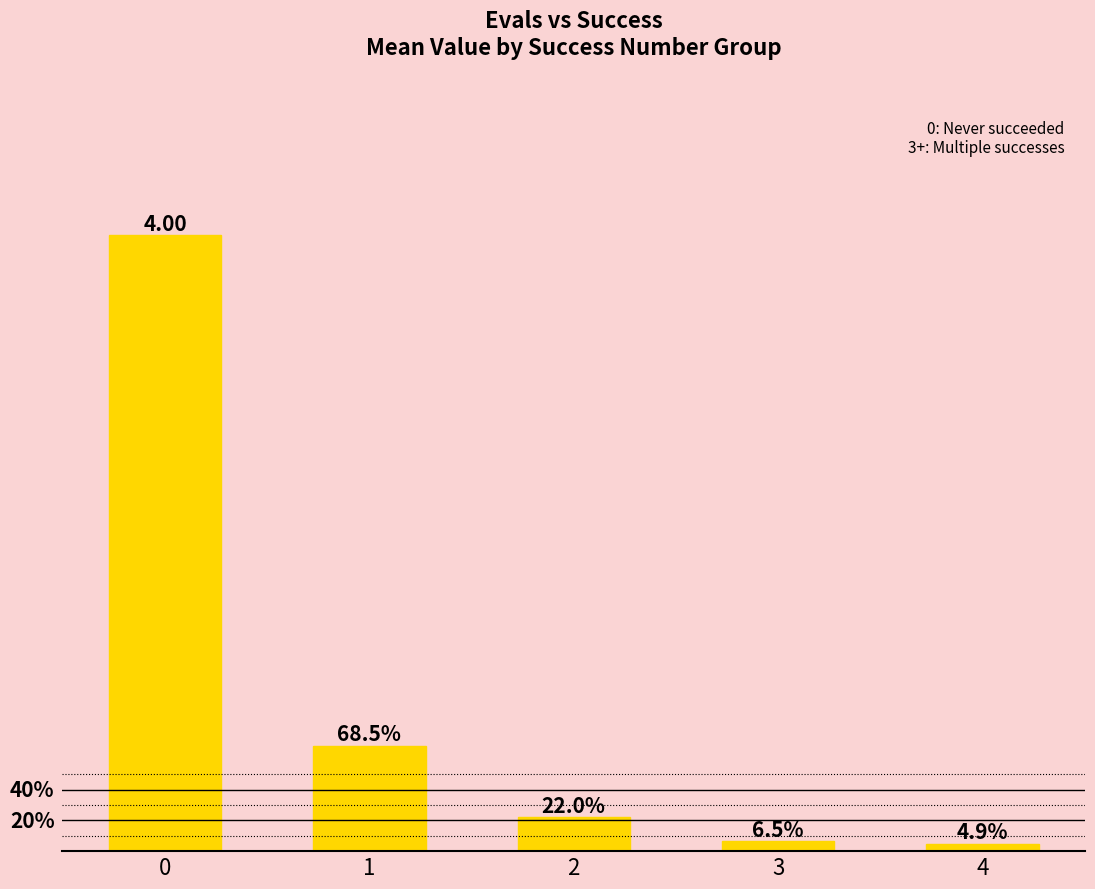

Read the value at 0.

4.0